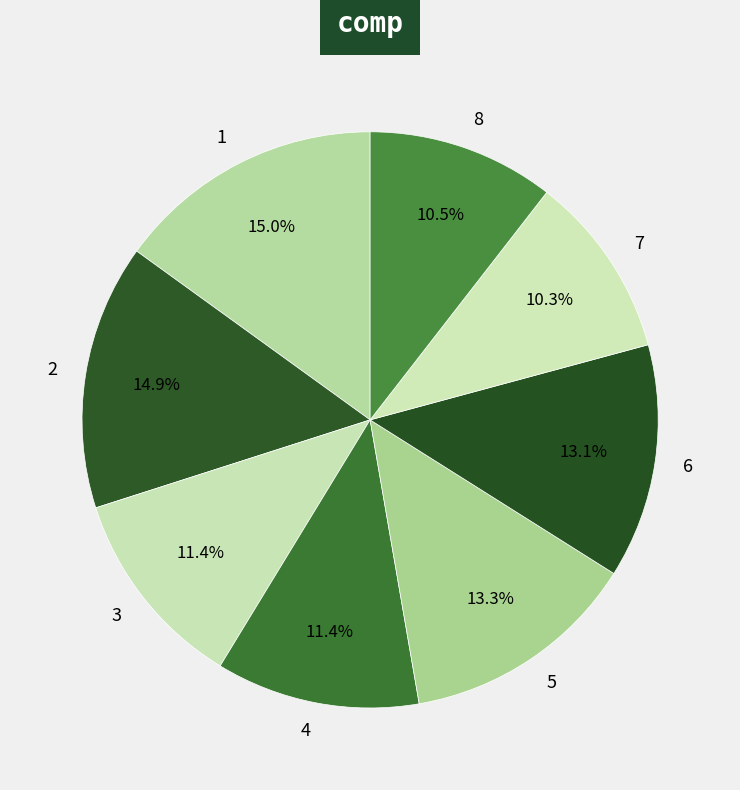

How many slices are in this pie chart?

8